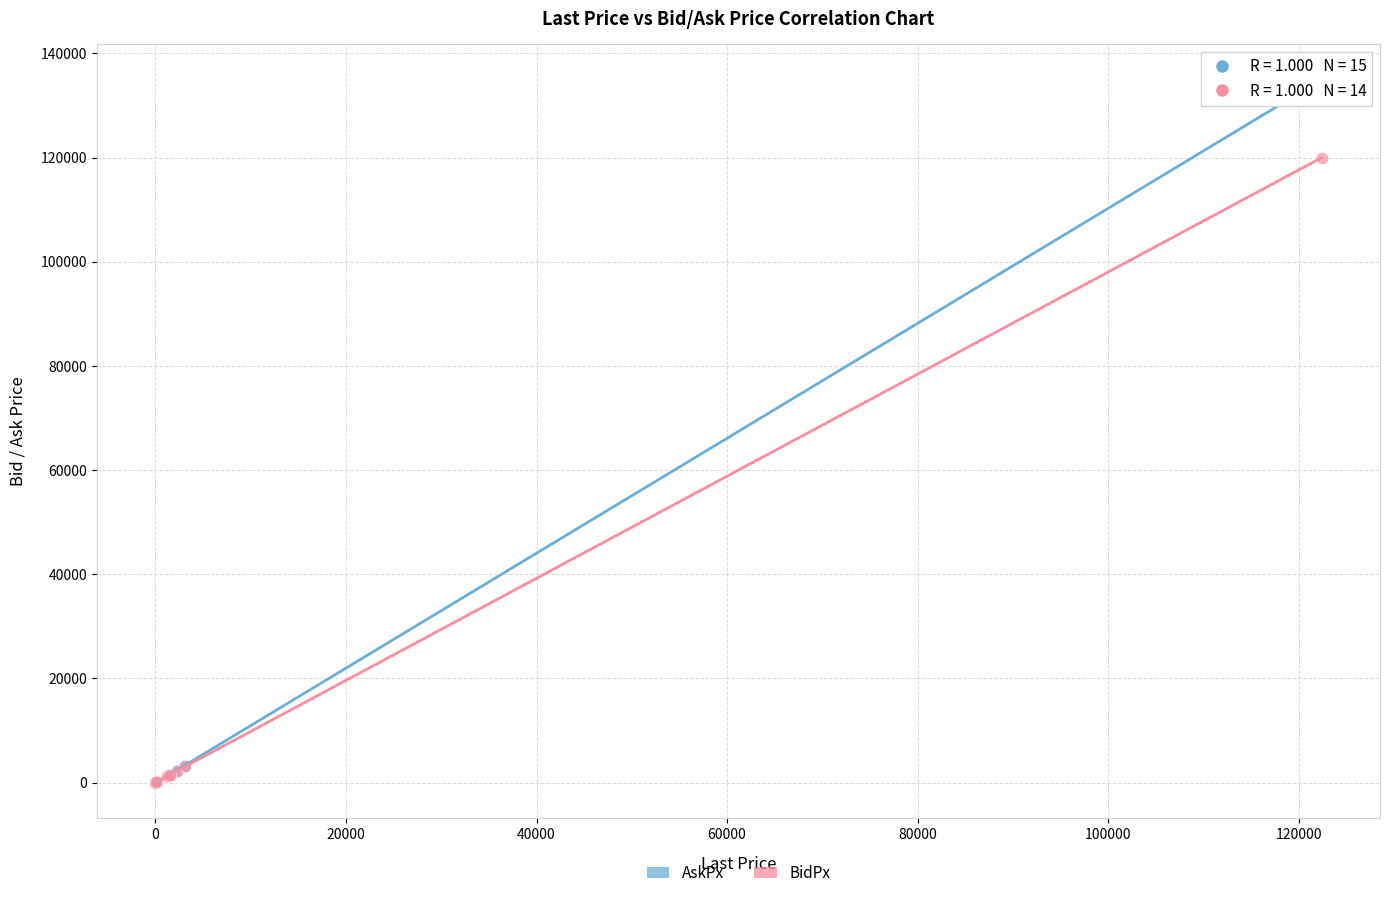

Which series has the widest spread of Y values?

AskPx